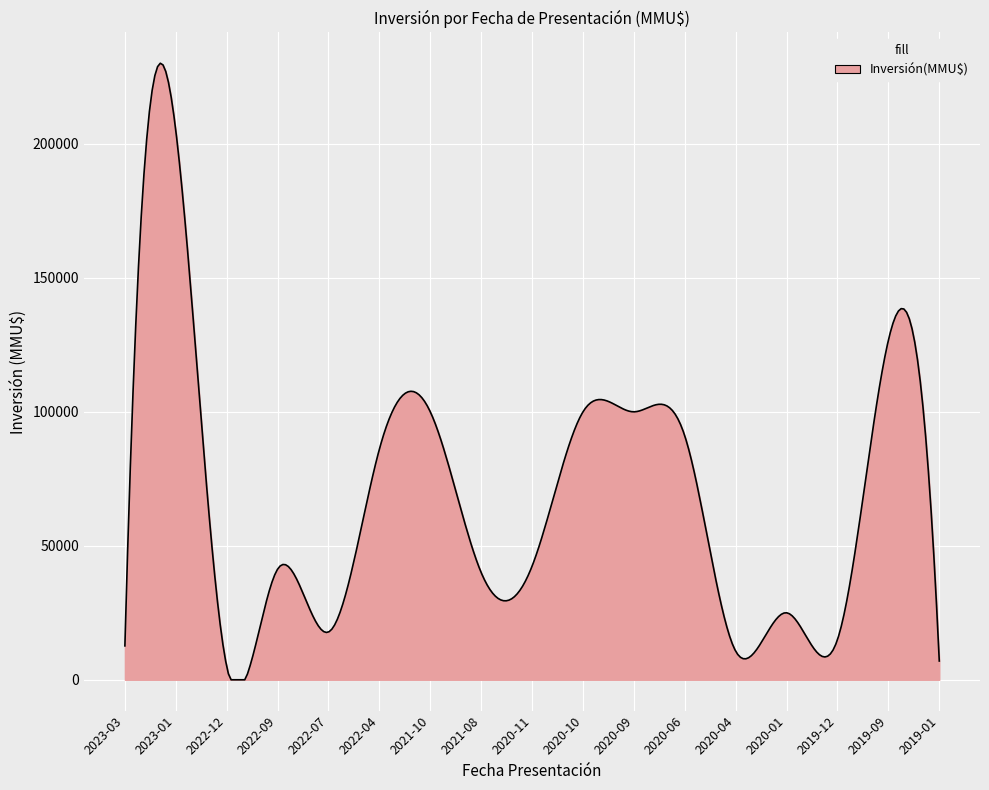

Does the chart display data point markers on the line(s)?

No